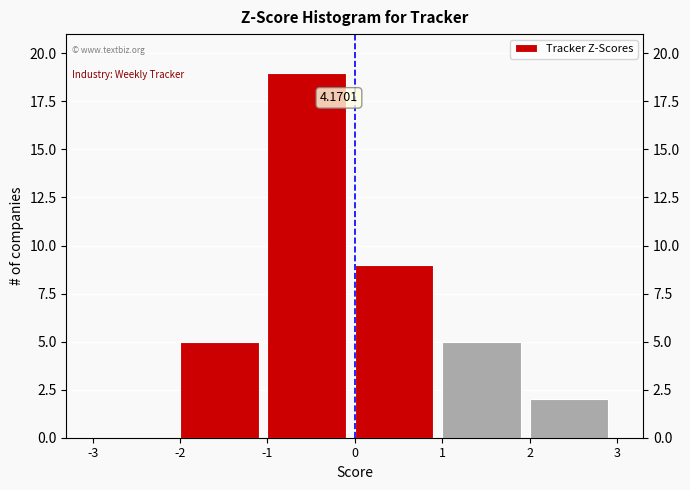

Which range on the x-axis has the tallest bar?

-1 to 0